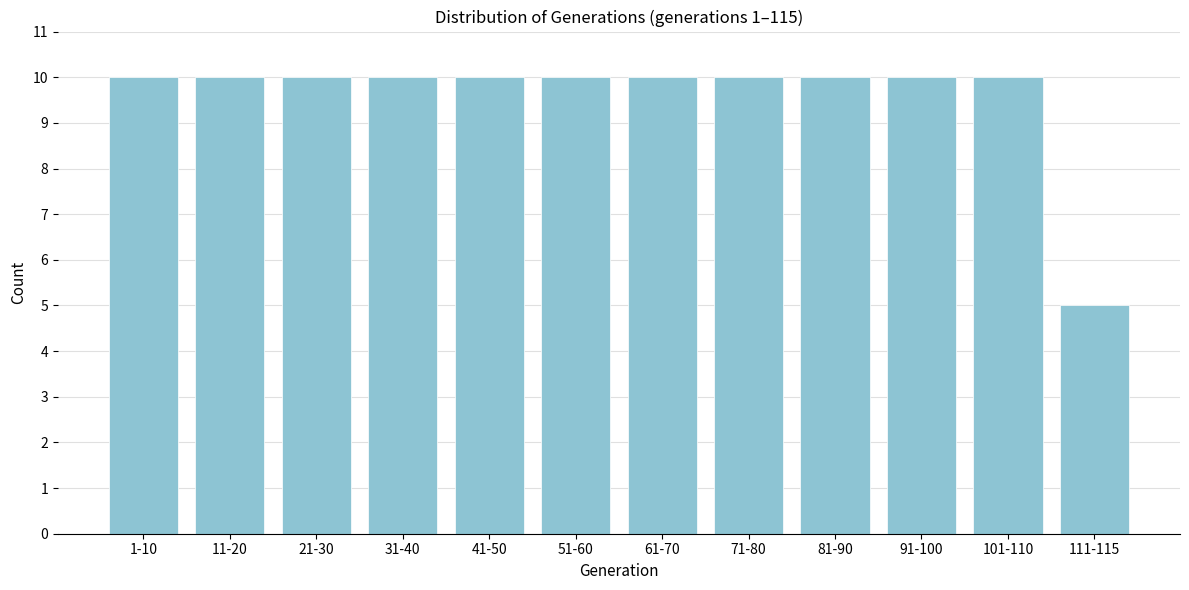

Reading left to right, list all the values displayed in this chart.

1-10=10	11-20=10	21-30=10	31-40=10	41-50=10	51-60=10	61-70=10	71-80=10	81-90=10	91-100=10	101-110=10	111-115=5